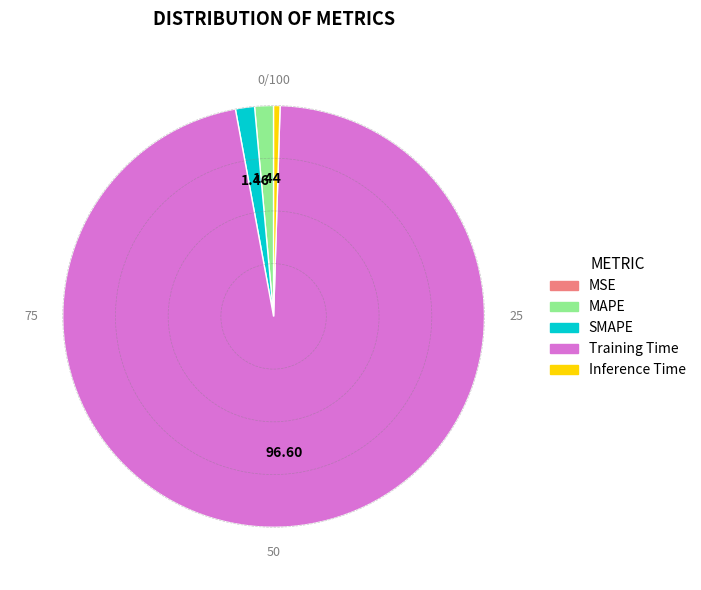

Between Inference Time and SMAPE, which is larger?

SMAPE